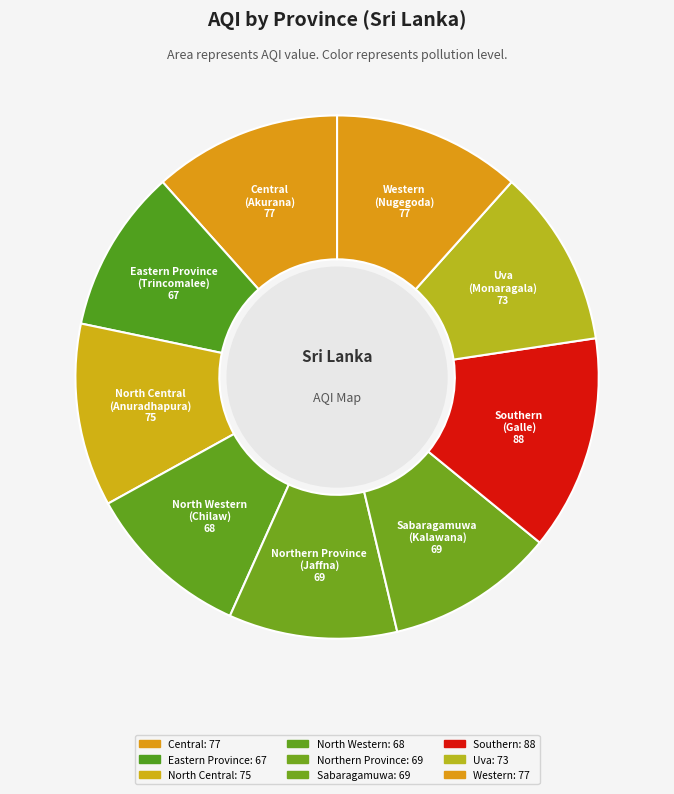

Is the sum of Sabaragamuwa and Central greater than half?

No